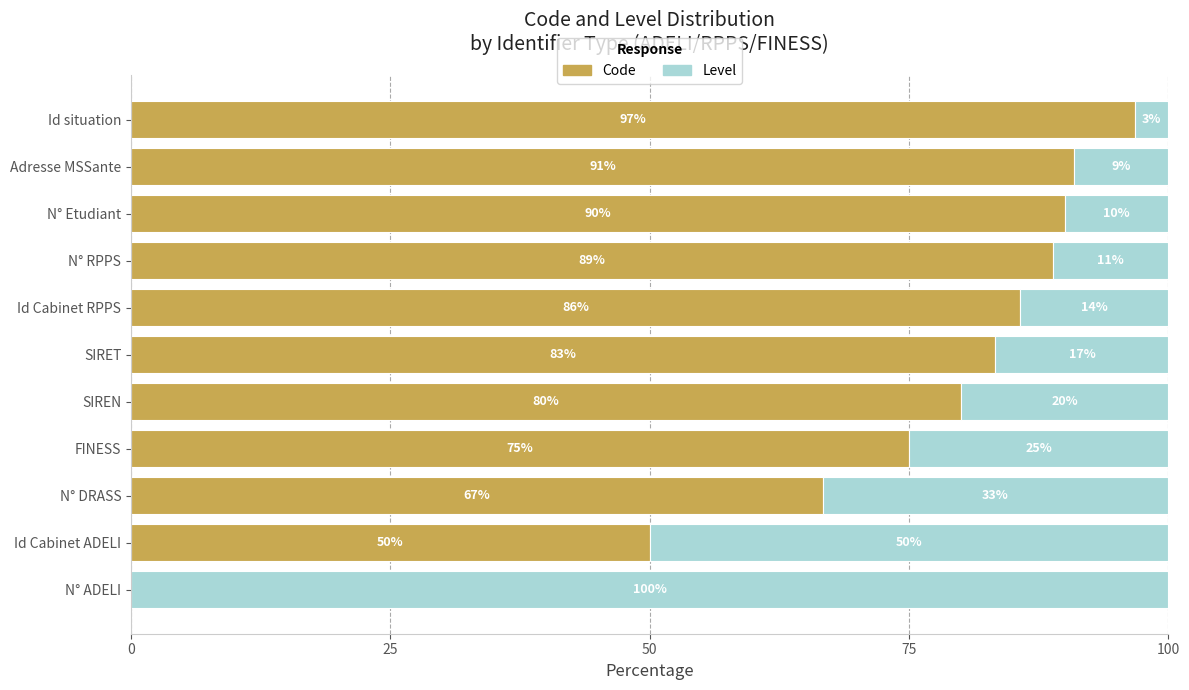

Read the Code value at N° RPPS.

88.9